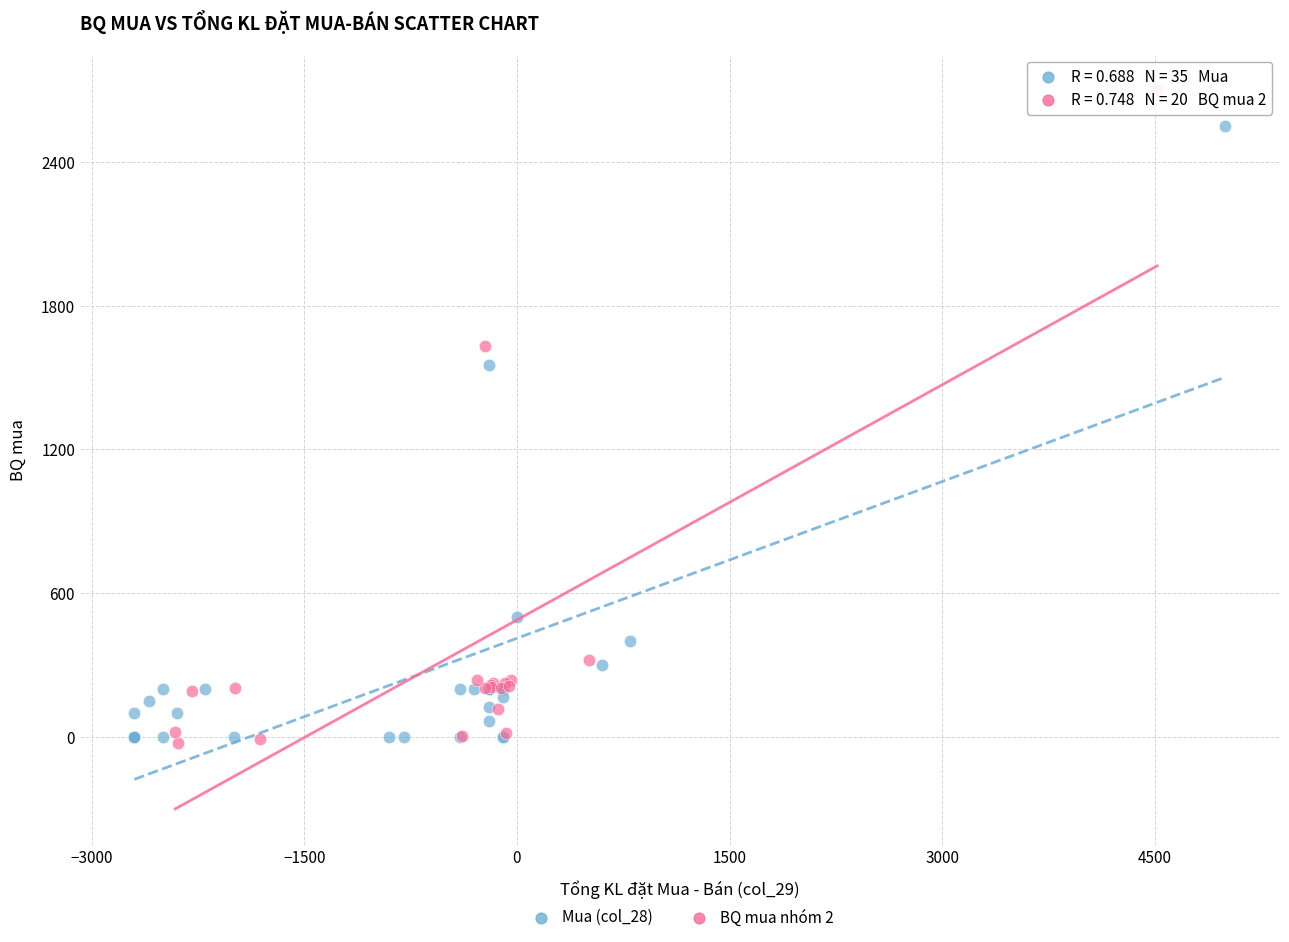

Which series contains the highest Y value?

BQ mua nhóm 2